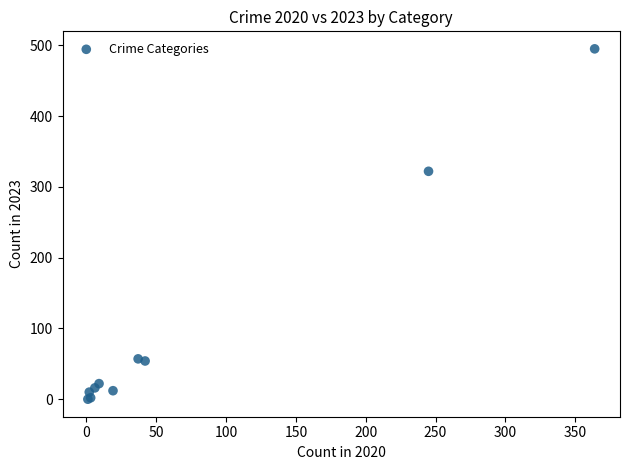

What Y value in the scatter plot is closest to 247?

322